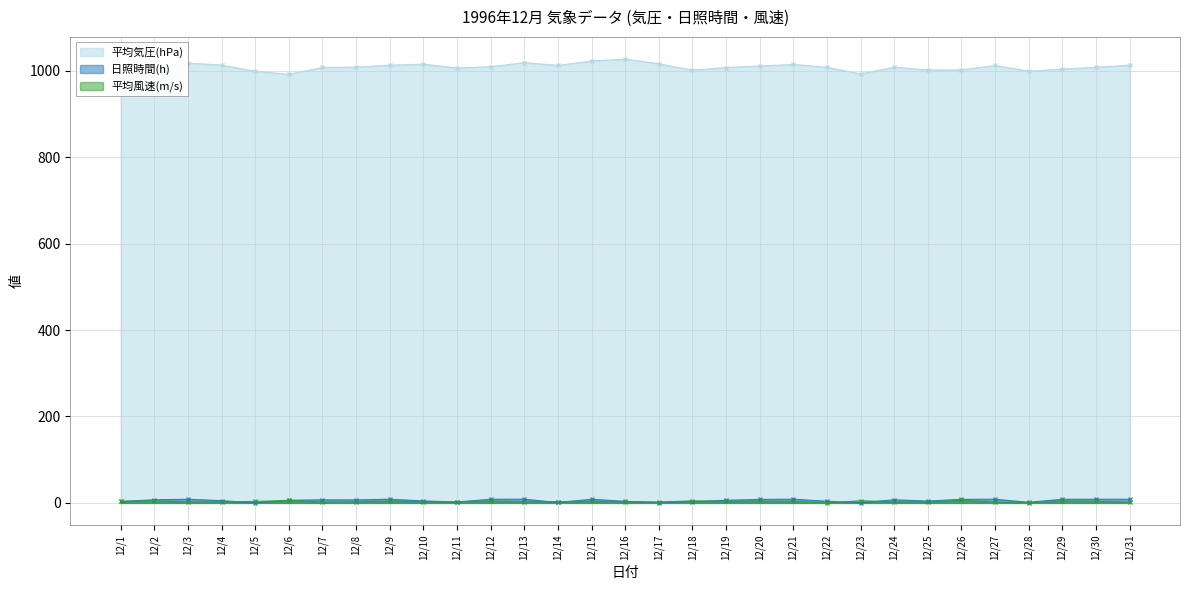

At how many categories does at least one series exceed 785?

31